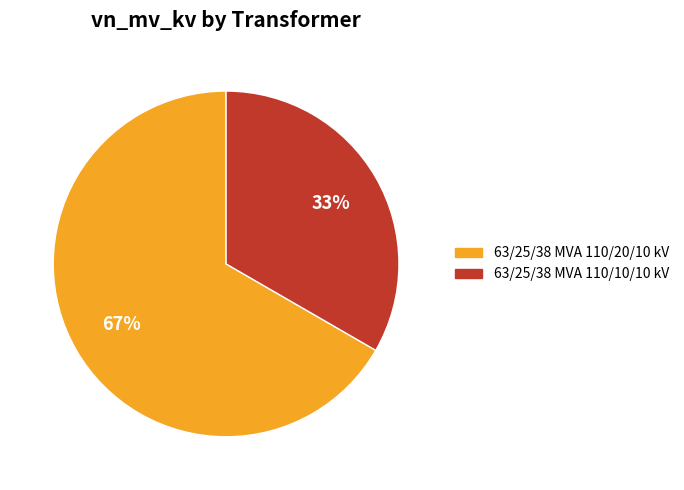

To the nearest percent, what is the average slice percentage?

50%